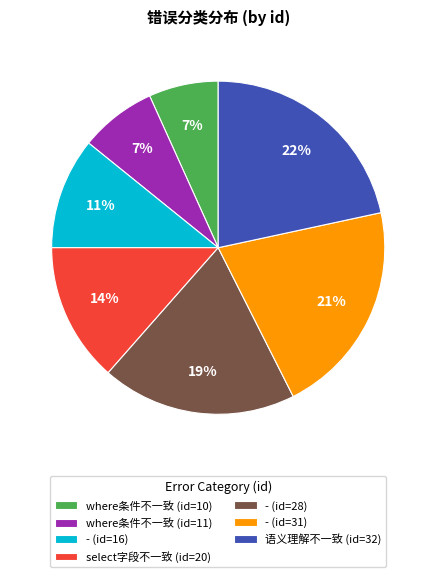

True or false: - (id=28) accounts for 12% of the total.

False